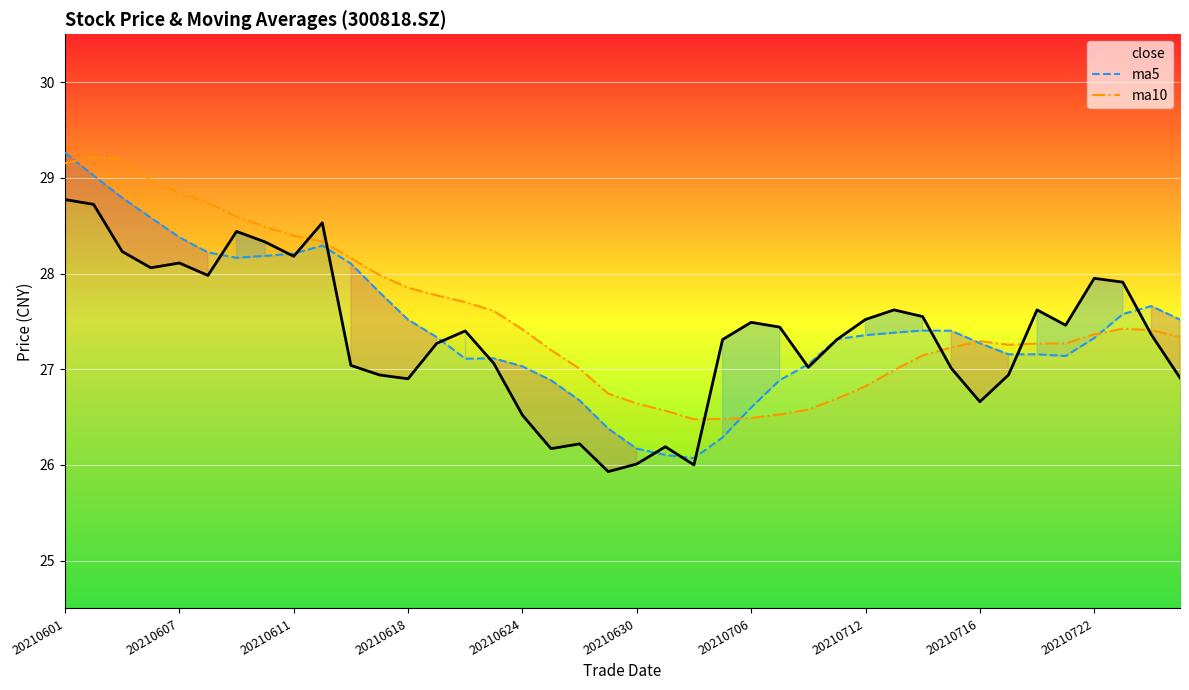

What is the sum of the ma5 values at 27 and 13?

54.6